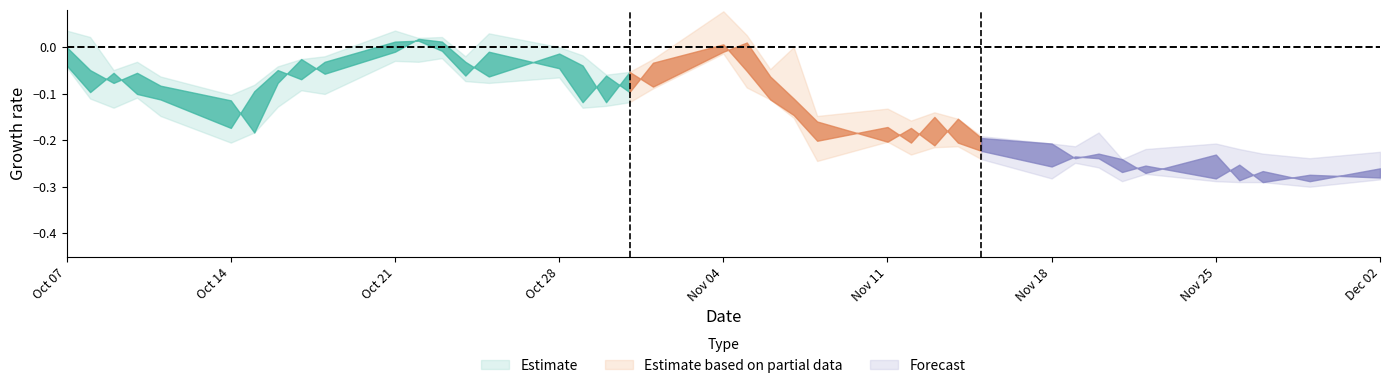

Does the chart have visible grid lines?

No